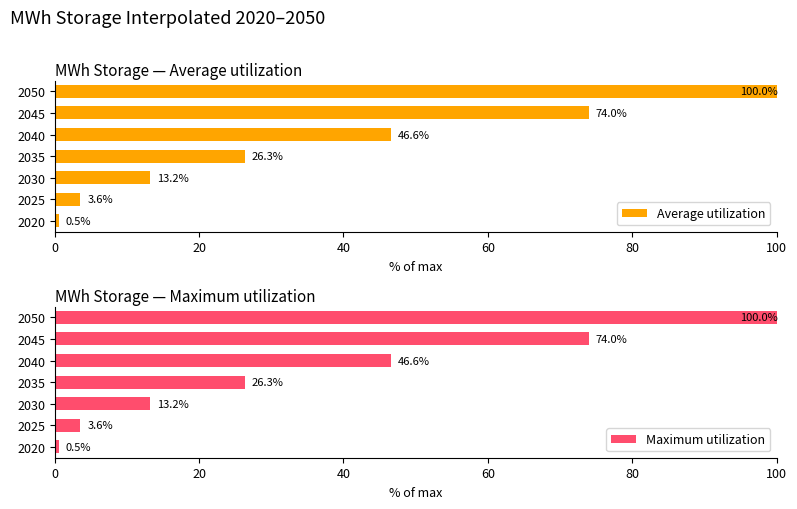

How many distinct data groups are displayed?

2